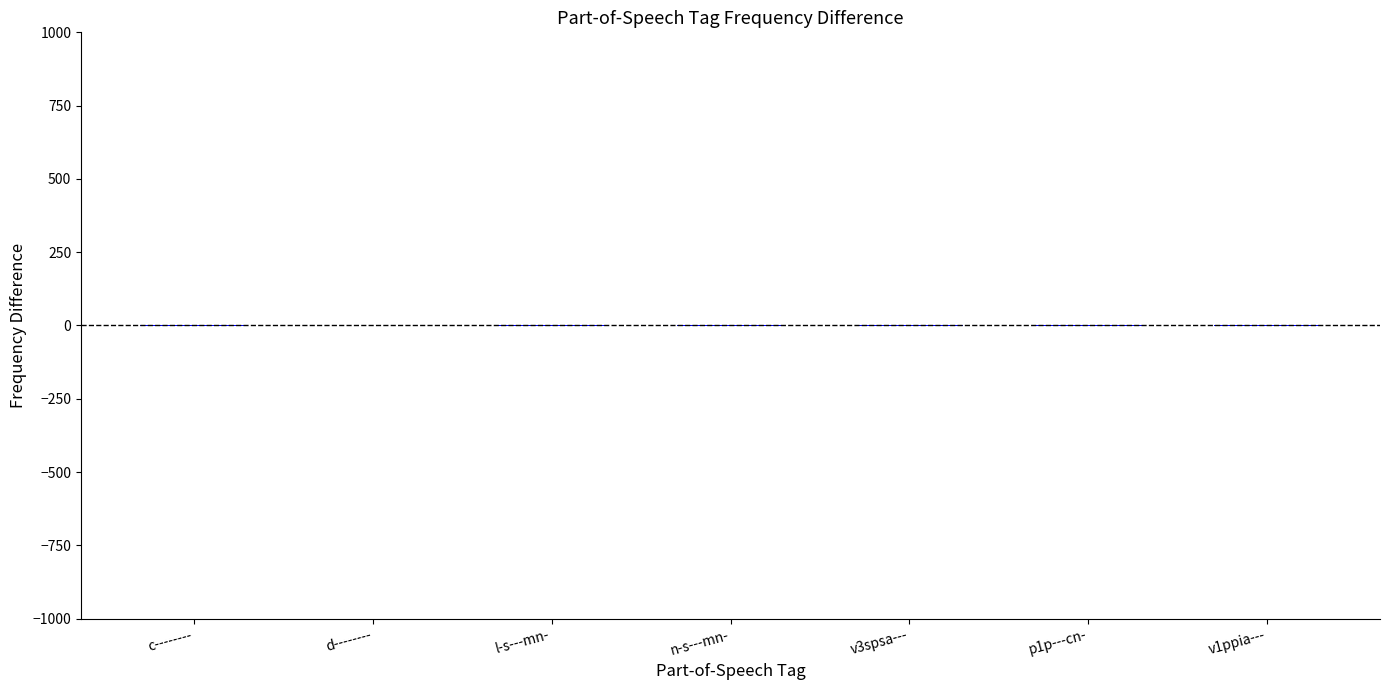

Reading right to left, extract all data points from this chart.

v1ppia---=-0.3	p1p---cn-=-0.3	v3spsa---=-0.3	n-s---mn-=-0.3	l-s---mn-=-0.3	d--------=1.7	c--------=-0.3